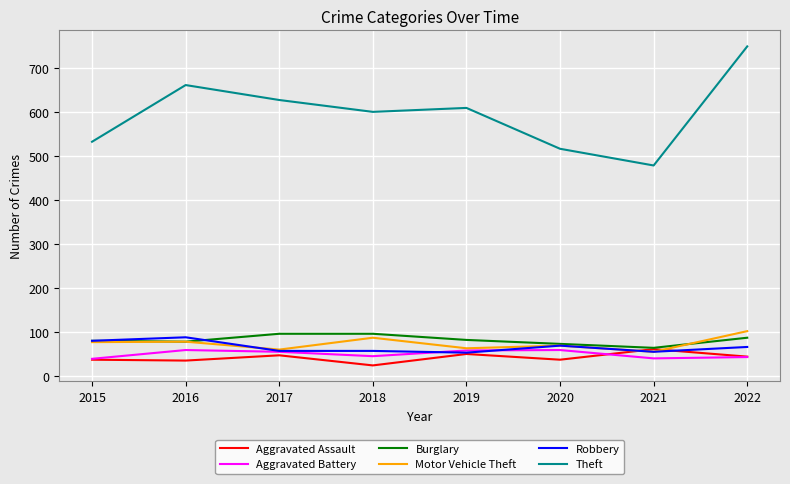

Is it true that Burglary equals 51 at 2015?

False